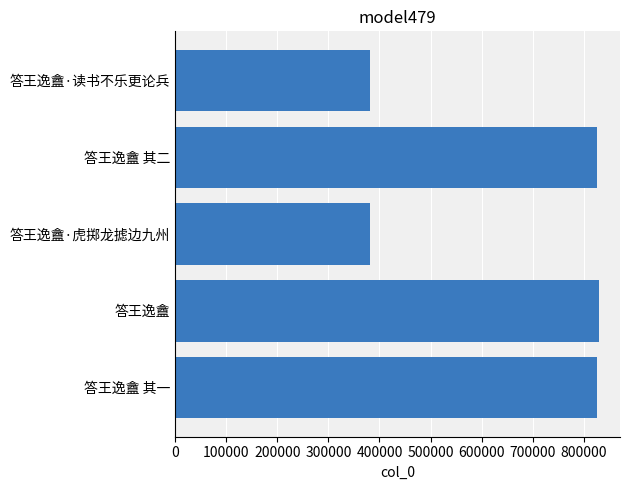

Does the chart contain any negative values?

No